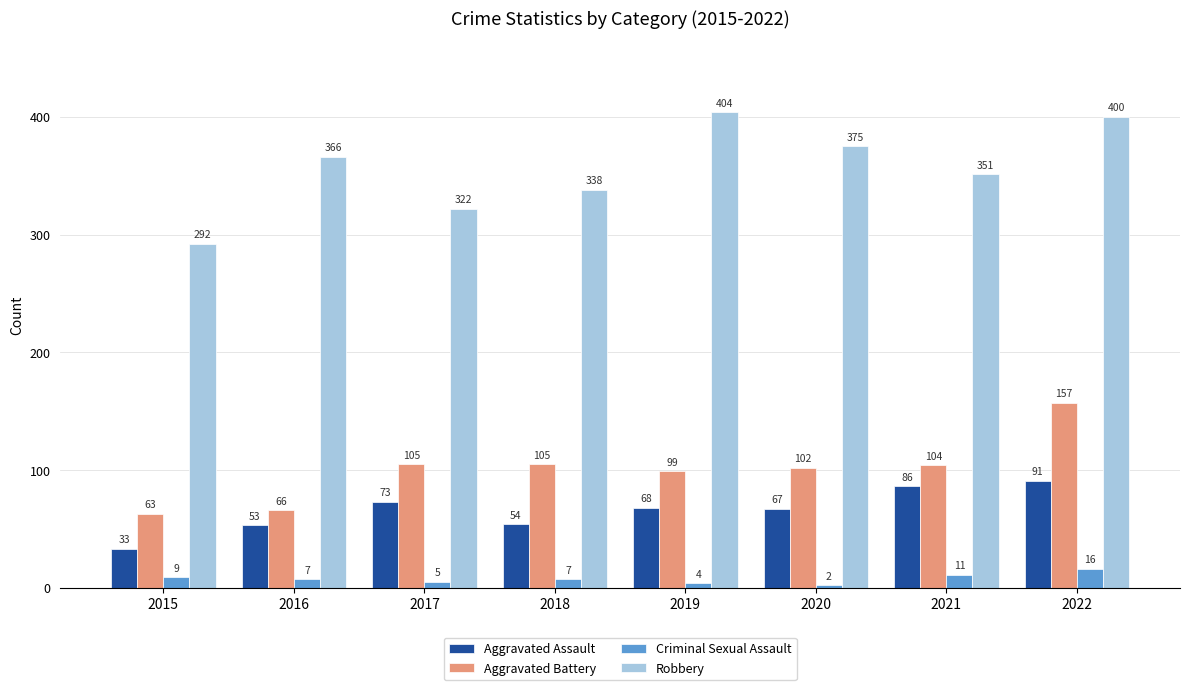

Reading left to right, list all the values displayed in this chart.

Aggravated Assault: 33	53	73	54	68	67	86	91
Aggravated Battery: 63	66	105	105	99	102	104	157
Criminal Sexual Assault: 9	7	5	7	4	2	11	16
Robbery: 292	366	322	338	404	375	351	400